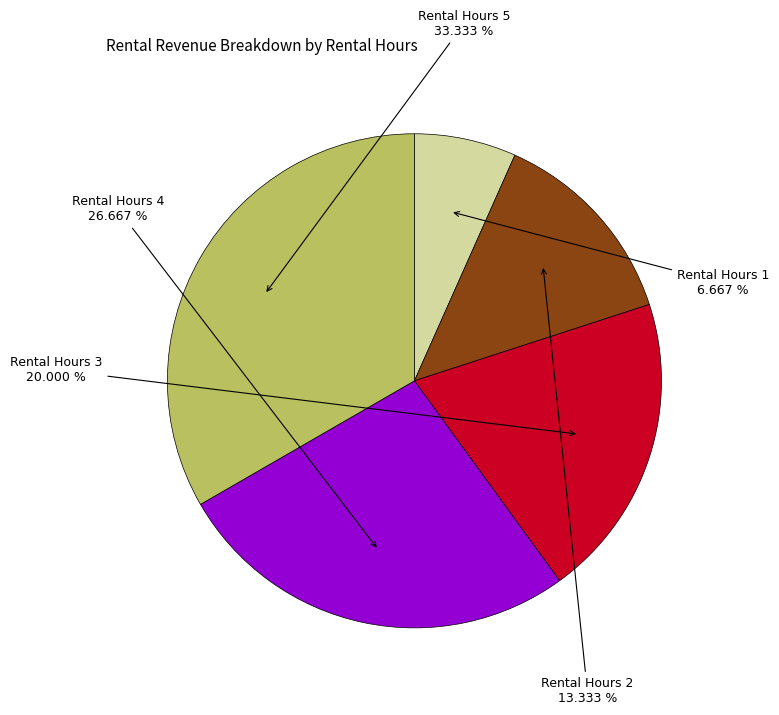

What is the largest slice in the pie chart?

Rental Hours 5